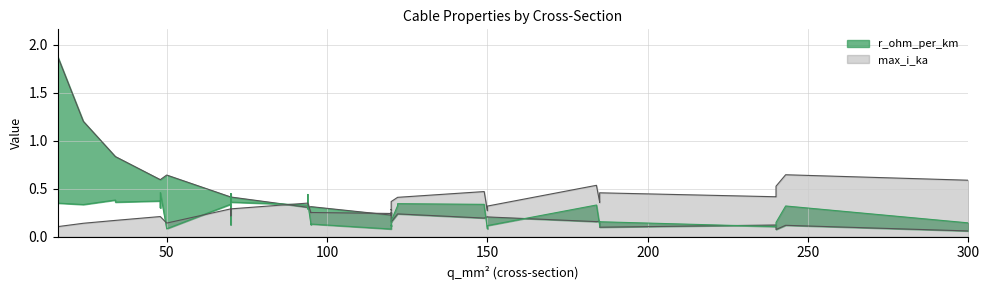

Which series has the largest range (max minus min)?

r_ohm_per_km